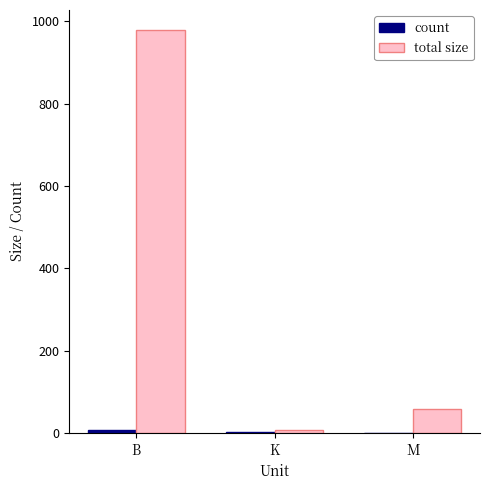

How many groups of bars are there?

3